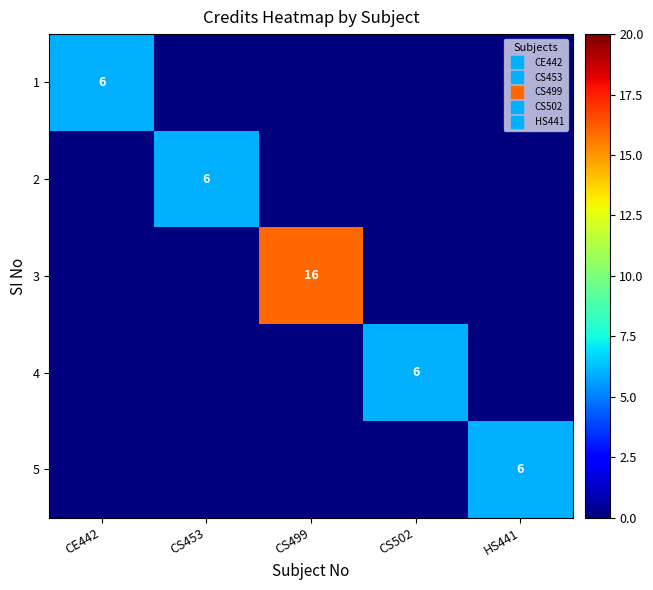

How many categories are shown in the chart?

5